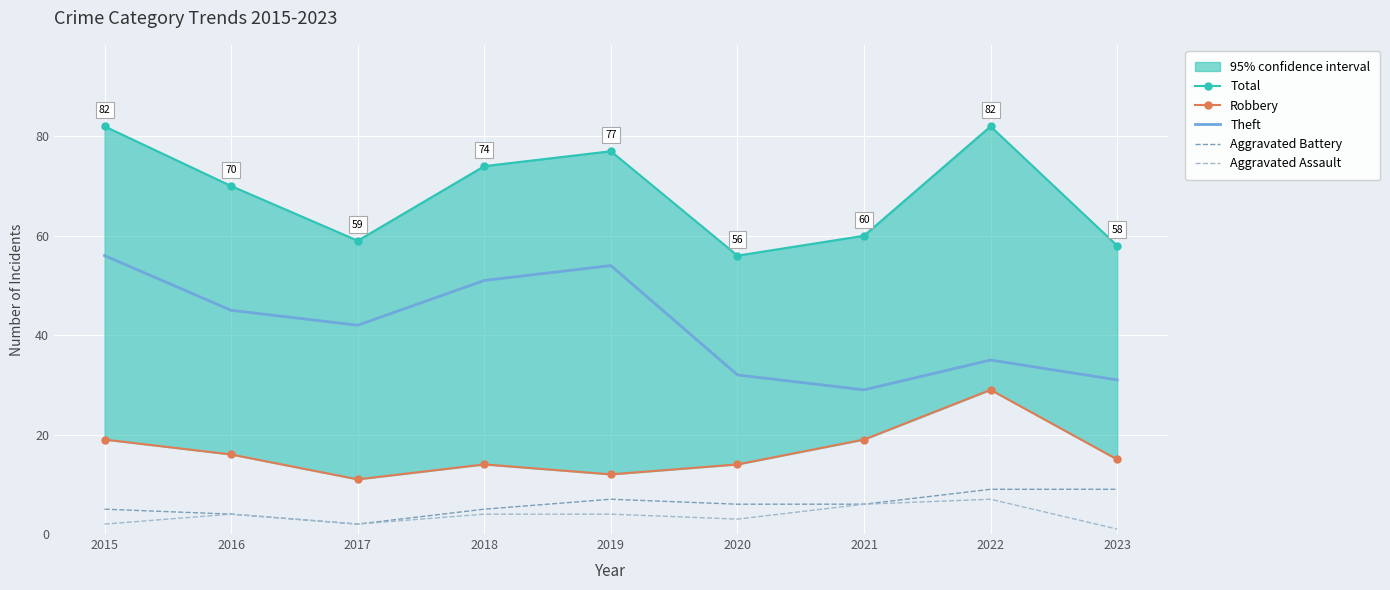

How many interior local valleys does the Total series have?

2